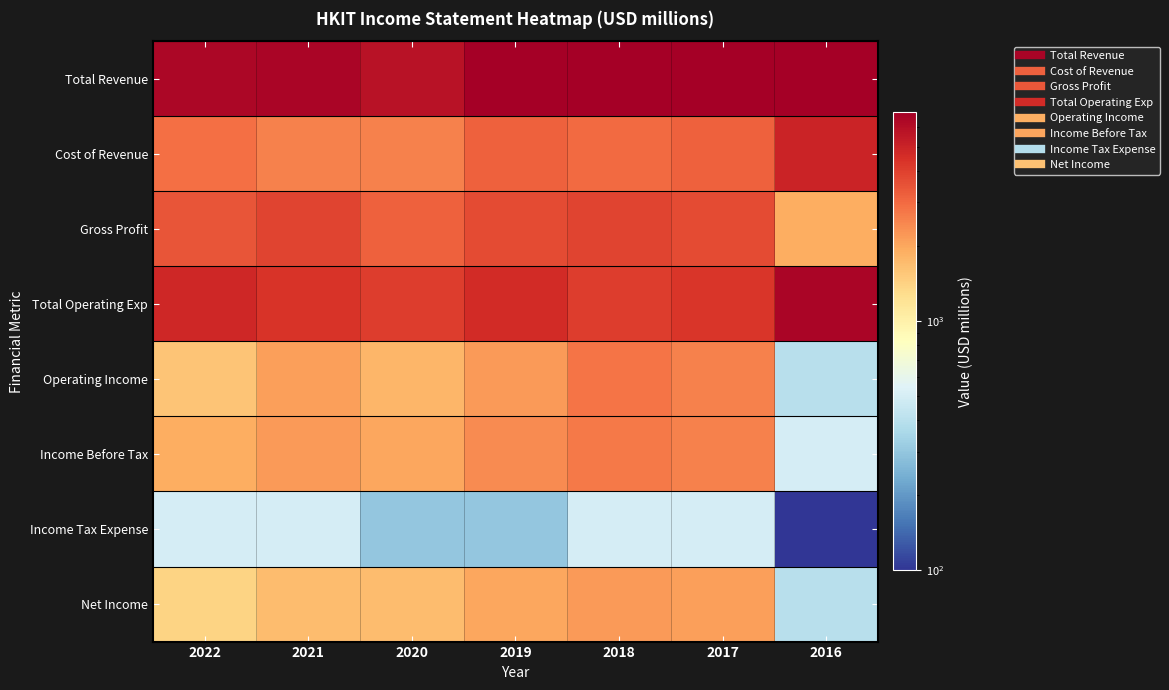

Reading left to right, transcribe all the data shown in this chart.

Total Revenue: 2022=6400	2021=6500	2020=5800	2019=6900	2018=6900	2017=6900	2016=6900
Cost of Revenue: 2022=2900	2021=2600	2020=2600	2019=3200	2018=3000	2017=3200	2016=5000
Gross Profit: 2022=3500	2021=3900	2020=3200	2019=3700	2018=3900	2017=3700	2016=1900
Total Operating Exp: 2022=4800	2021=4400	2020=4100	2019=4700	2018=4100	2017=4300	2016=6500
Operating Income: 2022=1600	2021=2100	2020=1800	2019=2200	2018=2800	2017=2600	2016=400
Income Before Tax: 2022=1900	2021=2200	2020=2000	2019=2400	2018=2700	2017=2600	2016=500
Income Tax Expense: 2022=500	2021=500	2020=300	2019=300	2018=500	2017=500	2016=100
Net Income: 2022=1400	2021=1700	2020=1700	2019=2000	2018=2200	2017=2100	2016=400